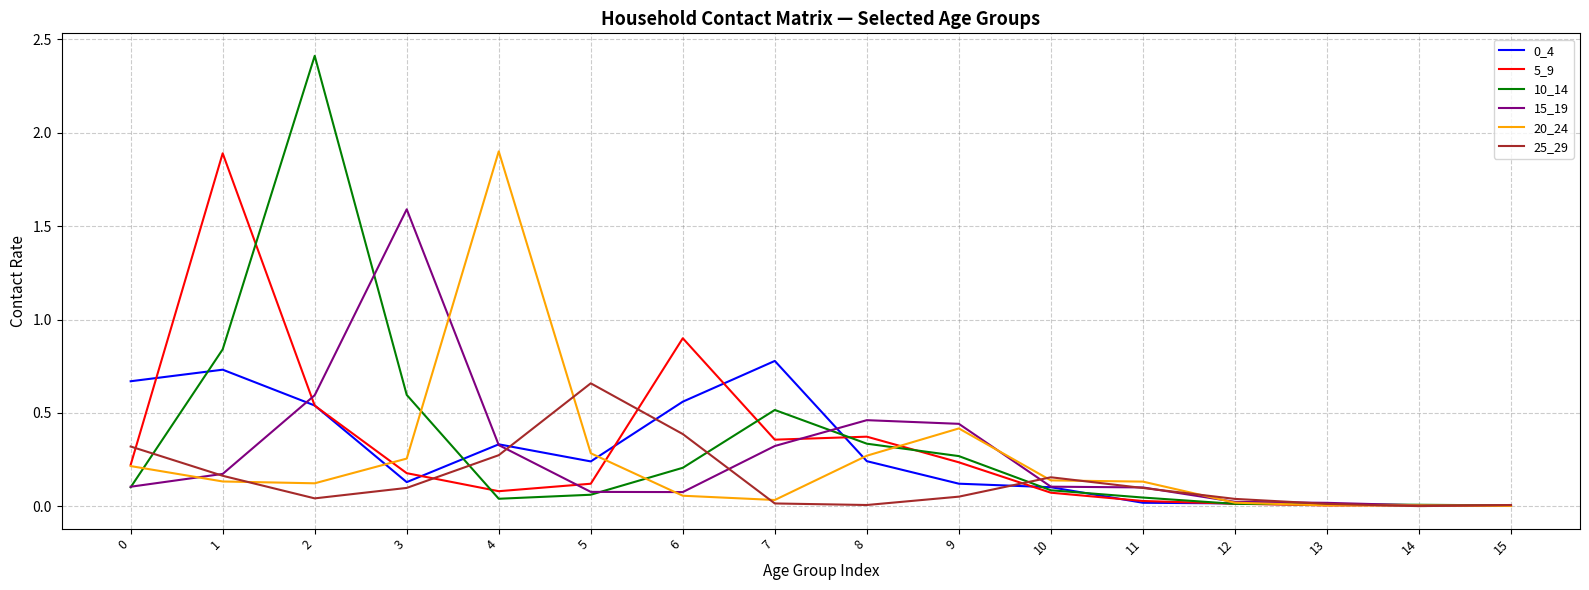

How many interior local valleys does the 25_29 series have?

3